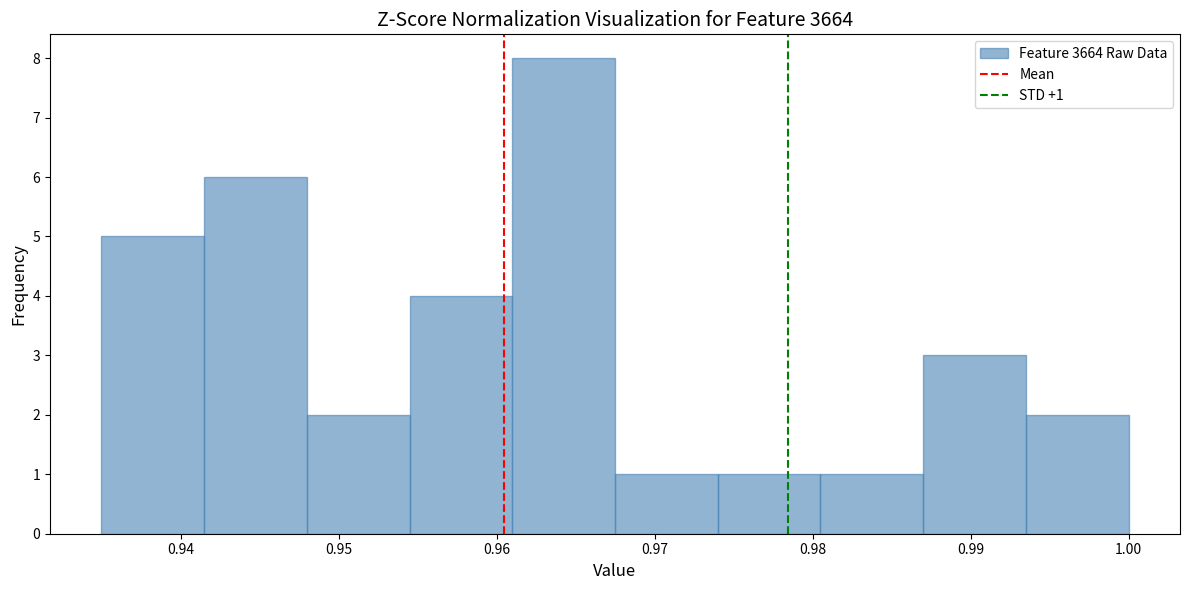

Which range on the x-axis has the tallest bar?

0.961 to 0.967